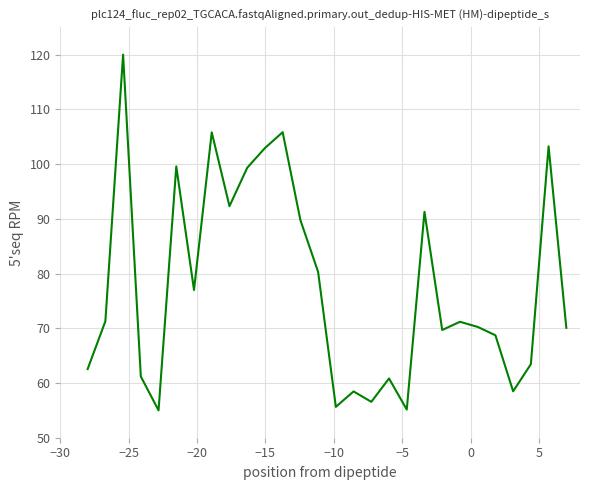

How many lines are shown in the chart?

1